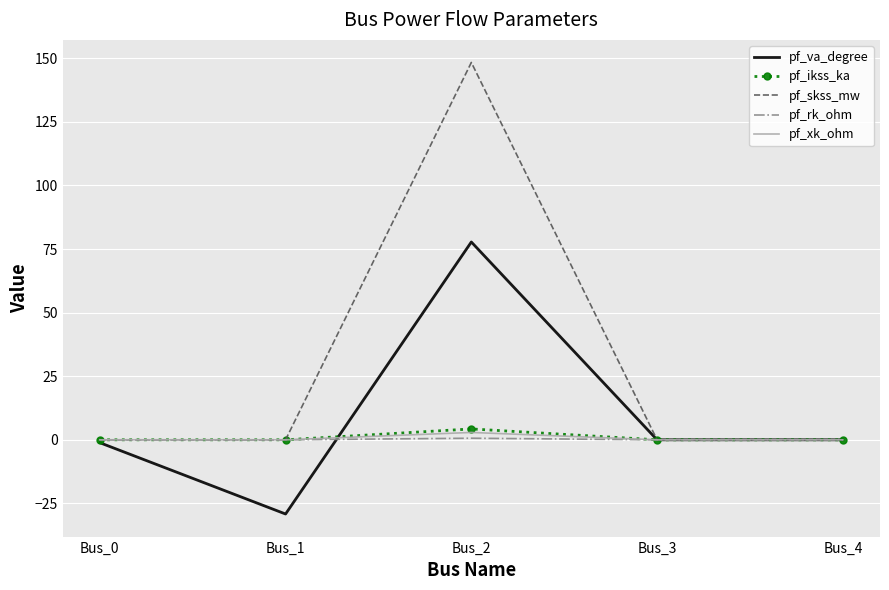

Which category has the highest value in the pf_ikss_ka series?

Bus_2